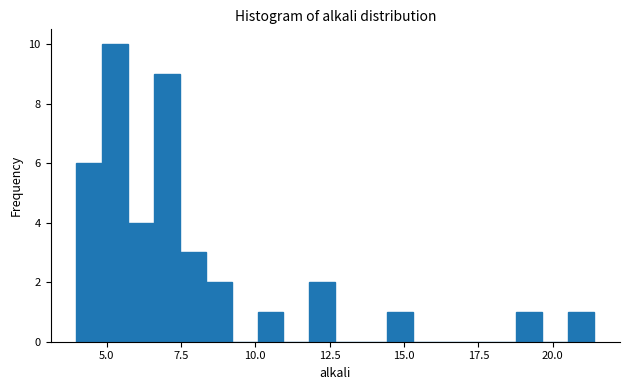

Around what value on the x-axis is the tallest bar? Give the approximate position of its centre, as read against the axis.

5.5